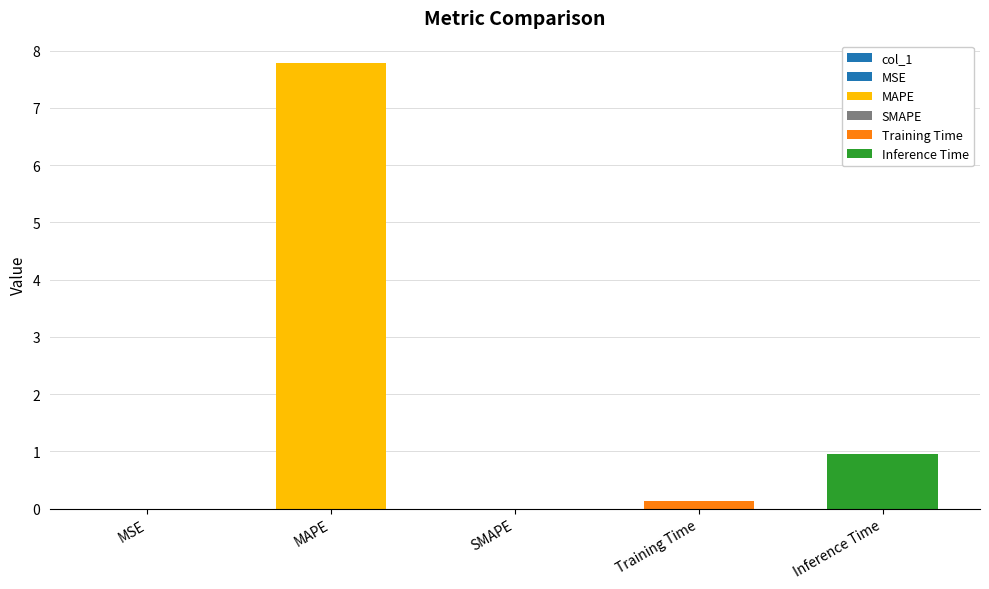

Which label corresponds to the largest value in the chart?

MAPE